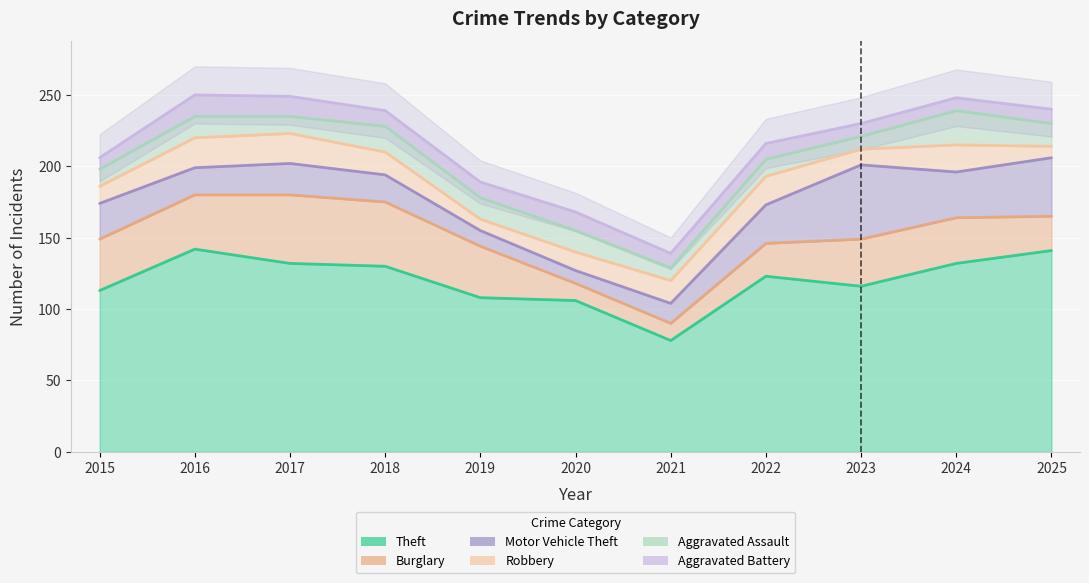

In Aggravated Battery, how many points are lower than both neighbors (excluding endpoints)?

1